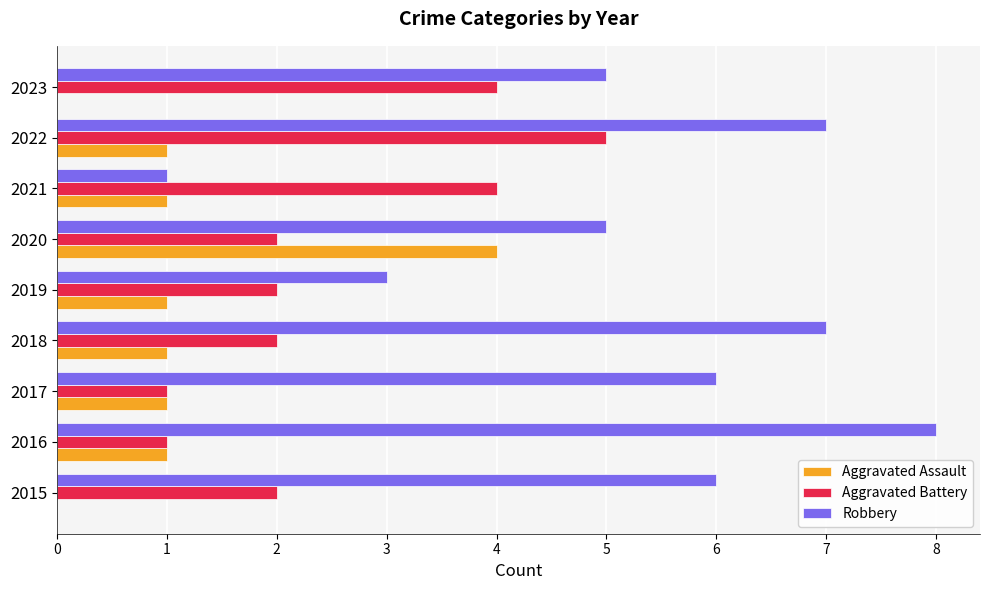

What is the average value of the Aggravated Assault series?

1